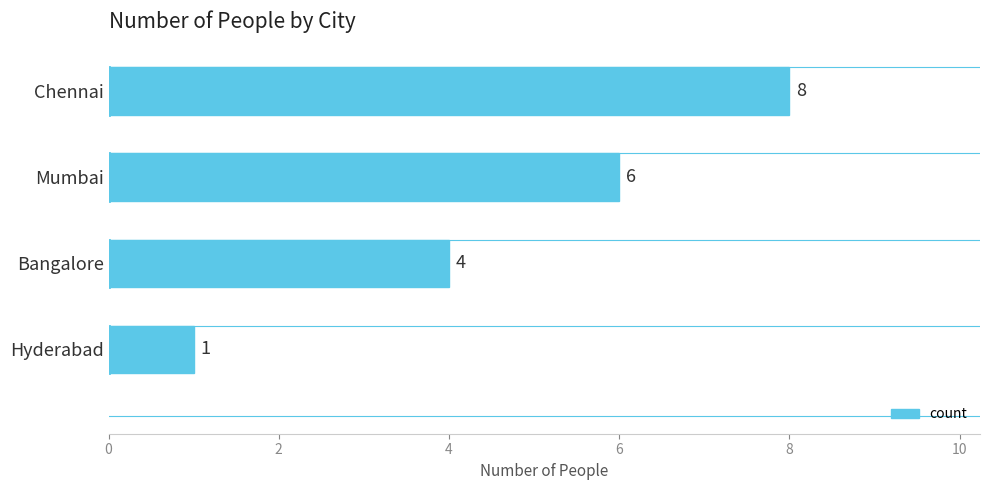

True or false: the data shows 1 at Hyderabad.

True